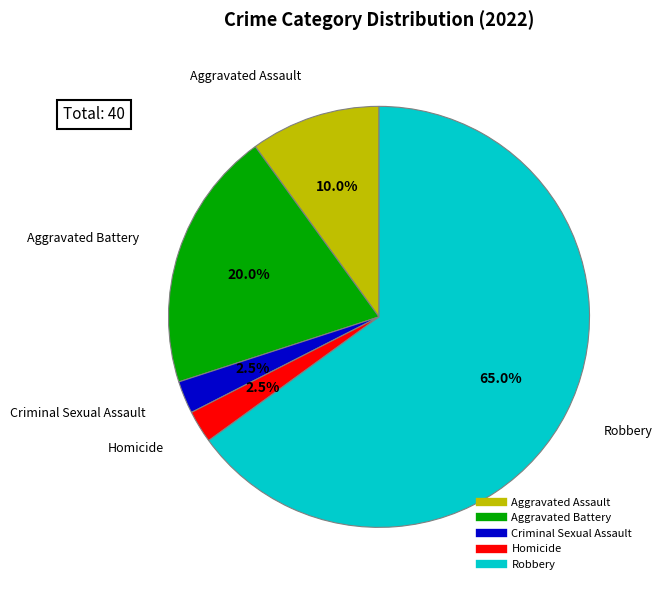

What is the largest slice in the pie chart?

Robbery